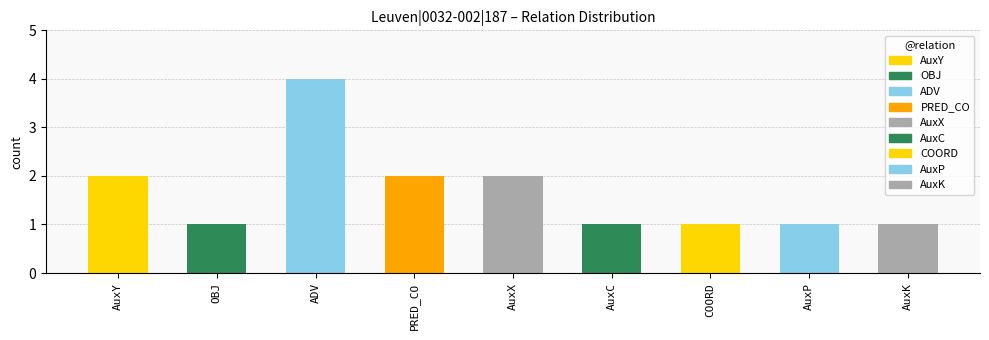

What is the ratio of the value at AuxC to the value at PRED_CO?

0.5